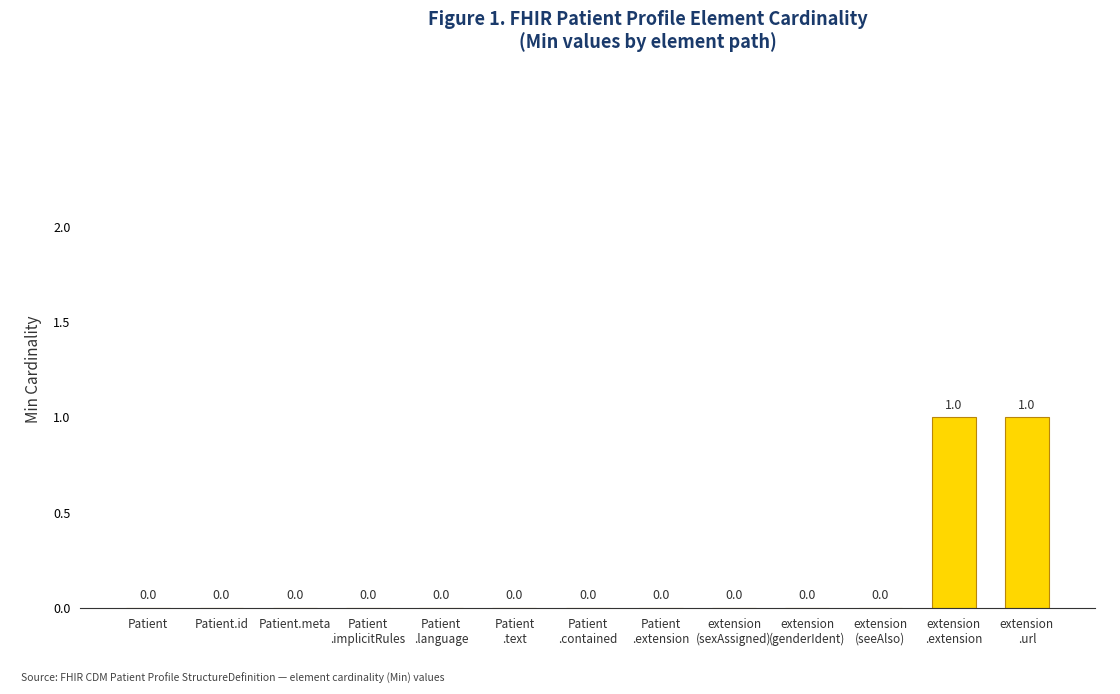

Is it true that the value at Patient.meta is 0?

True